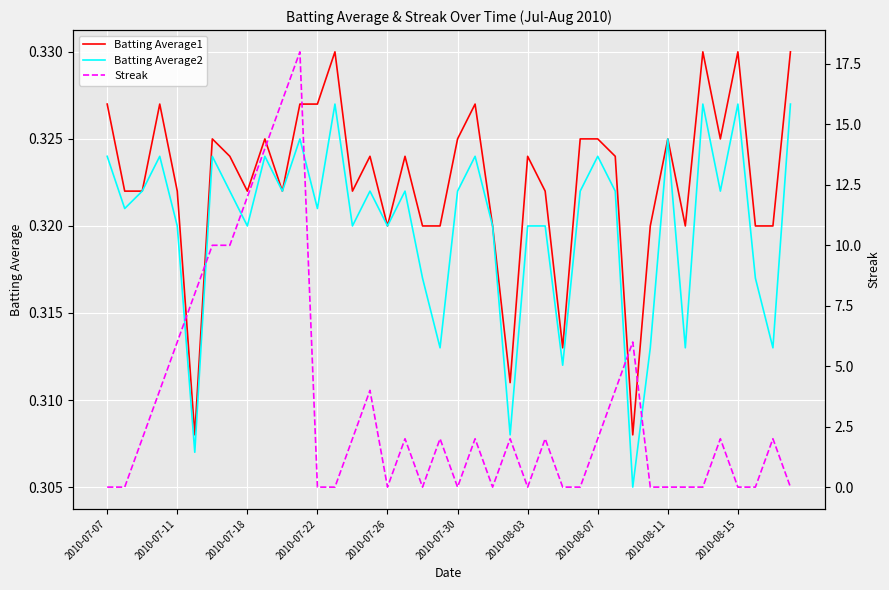

True or false: Batting Average1 has a value of 0.5 at 2010-08-03.

False